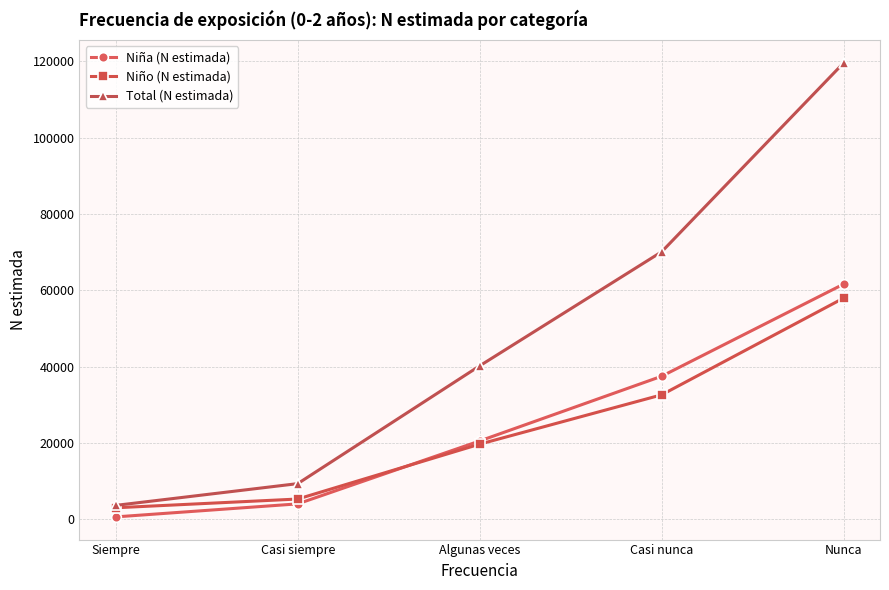

How many data points does each series have?

5